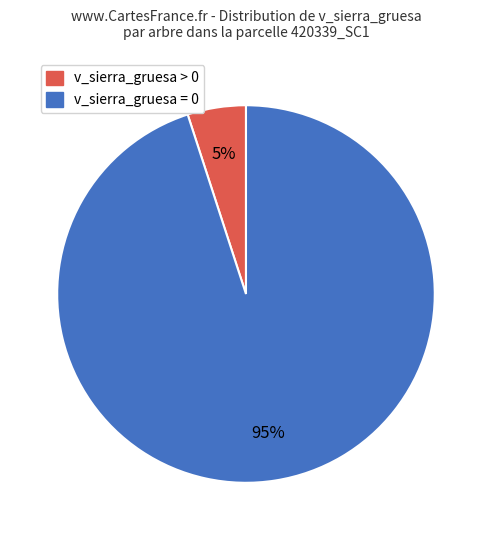

Which category has the biggest portion of the pie?

v_sierra_gruesa = 0